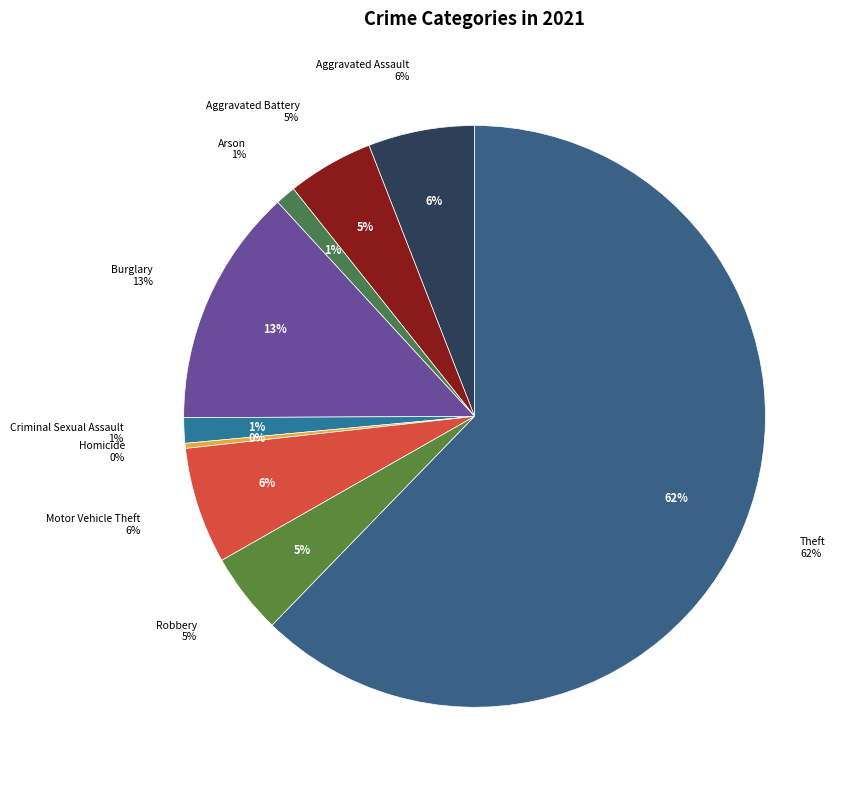

Which category accounts for the majority?

Theft